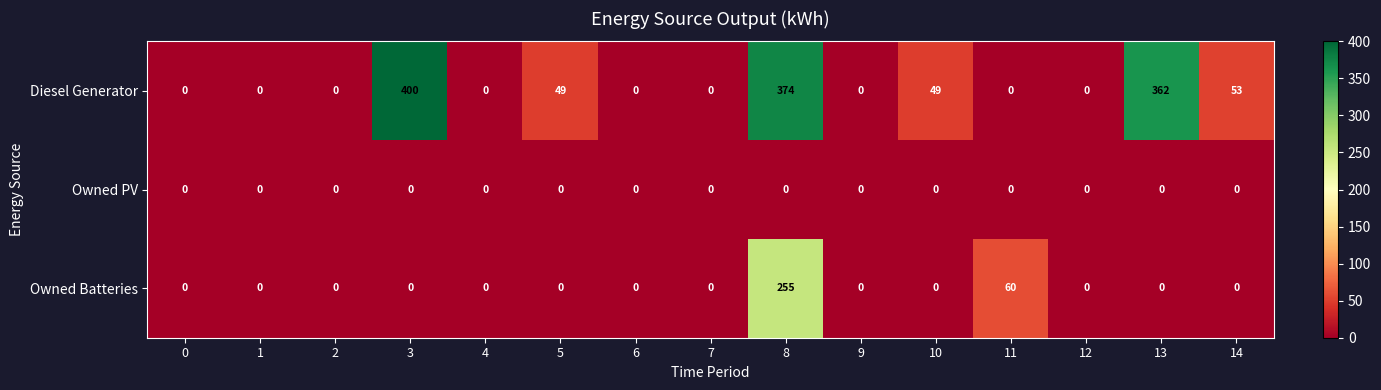

How many series are shown in this chart?

3